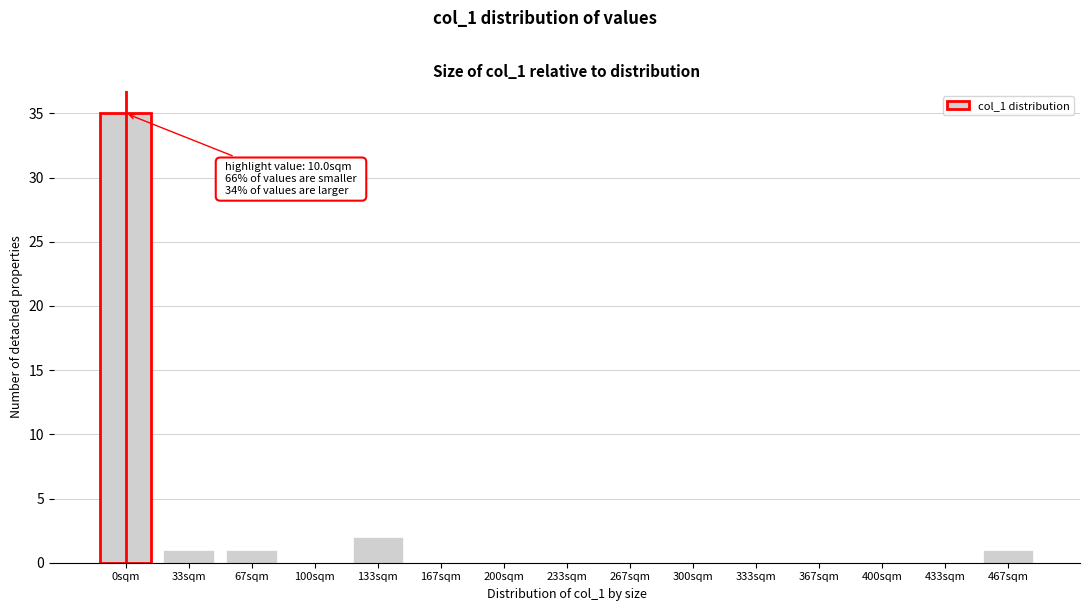

Reading left to right, what are all the values shown in this chart?

0sqm=35	33sqm=1	67sqm=1	100sqm=0	133sqm=2	167sqm=0	200sqm=0	233sqm=0	267sqm=0	300sqm=0	333sqm=0	367sqm=0	400sqm=0	433sqm=0	467sqm=1